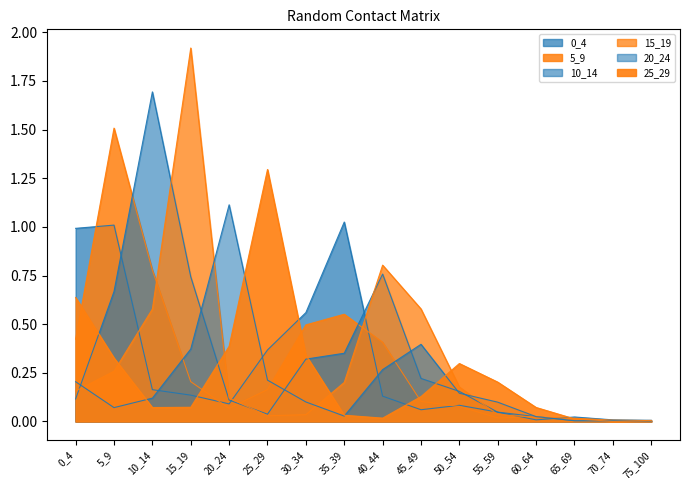

Which series has the widest spread of values?

15_19